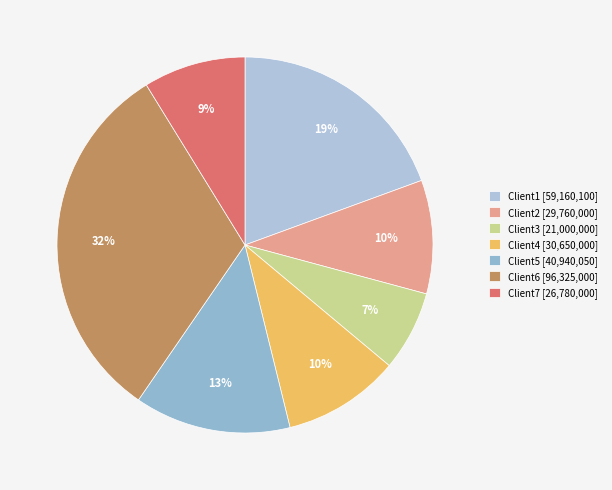

To the nearest percent, what is the difference between the largest and smallest slice percentages?

25%